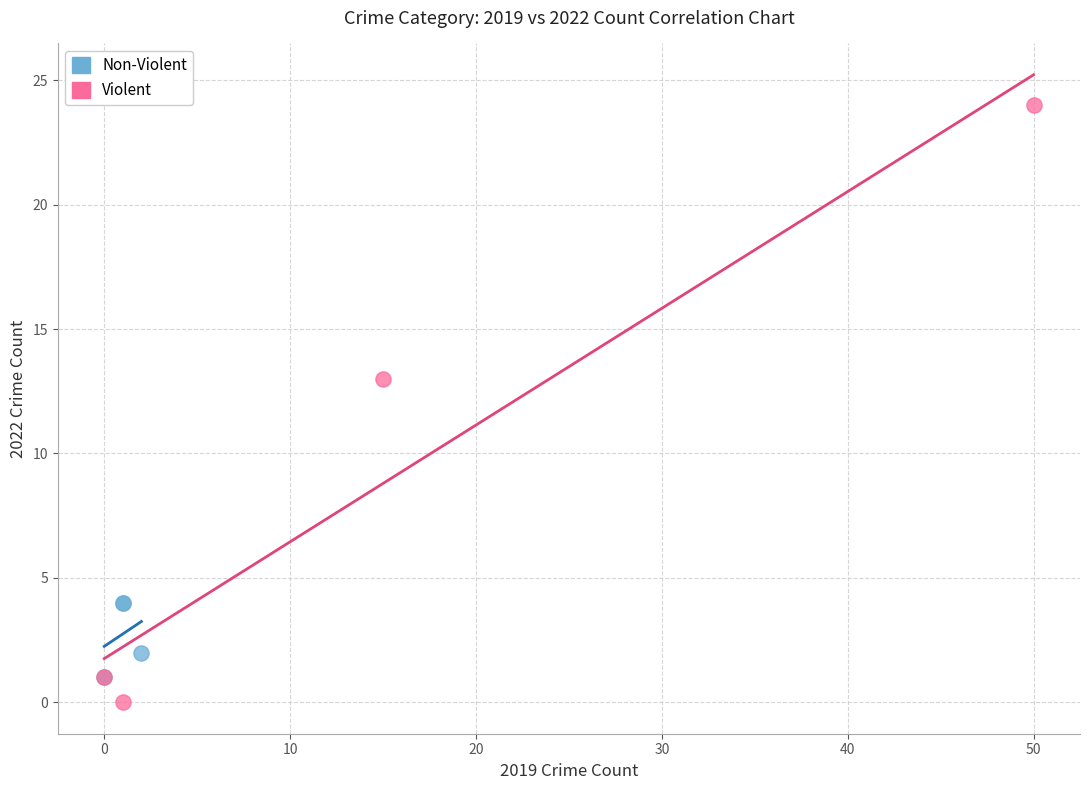

Which series contains the highest Y value?

Violent